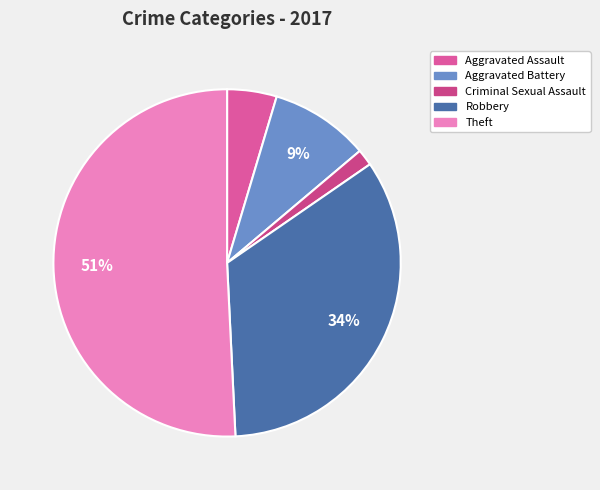

Does Theft represent more than half of the total?

Yes